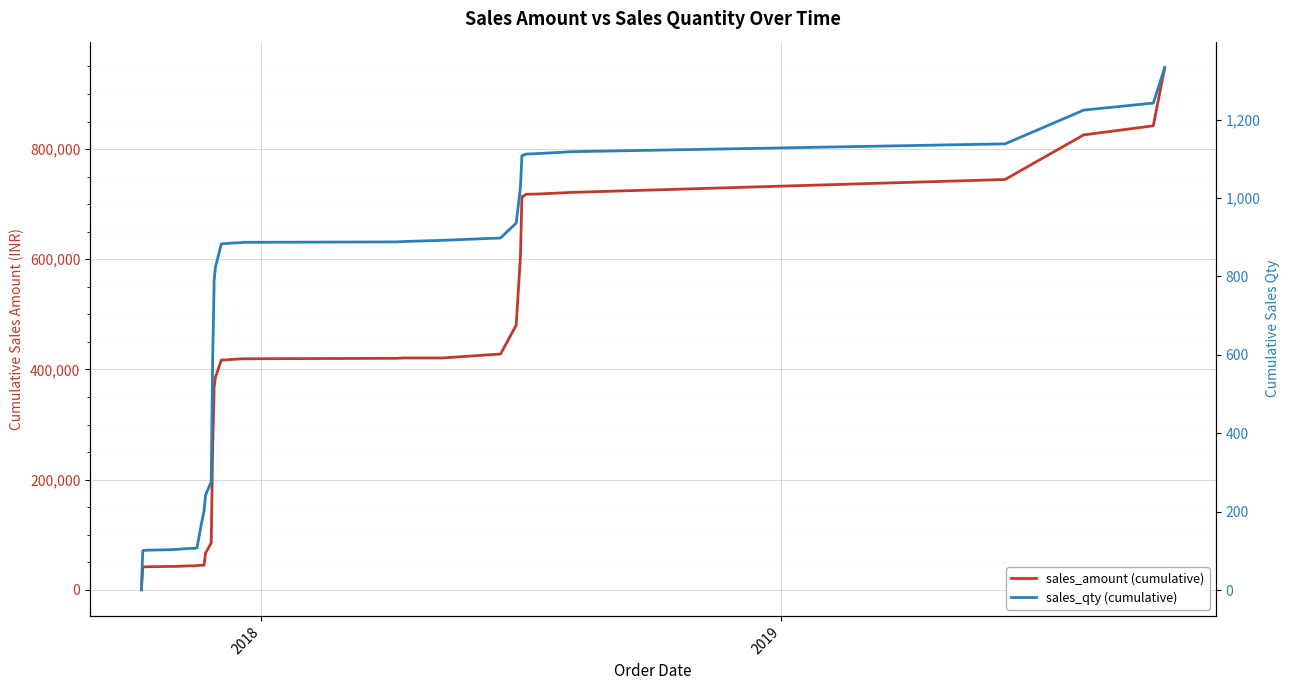

Does the chart display data point markers on the line(s)?

No